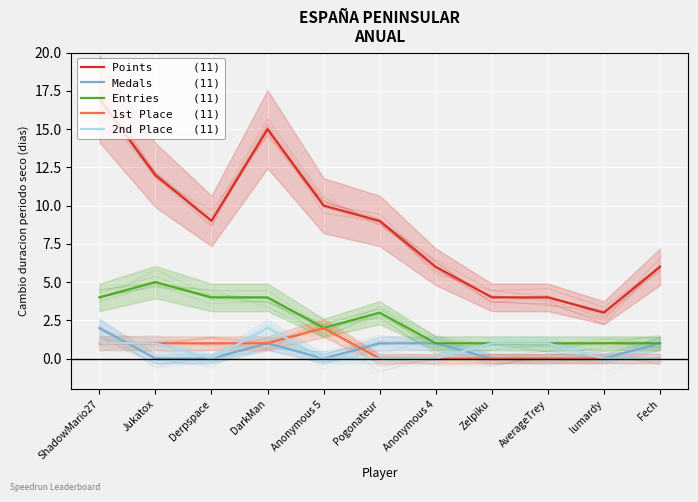

At which category is the sum across all series the highest?

ShadowMario27